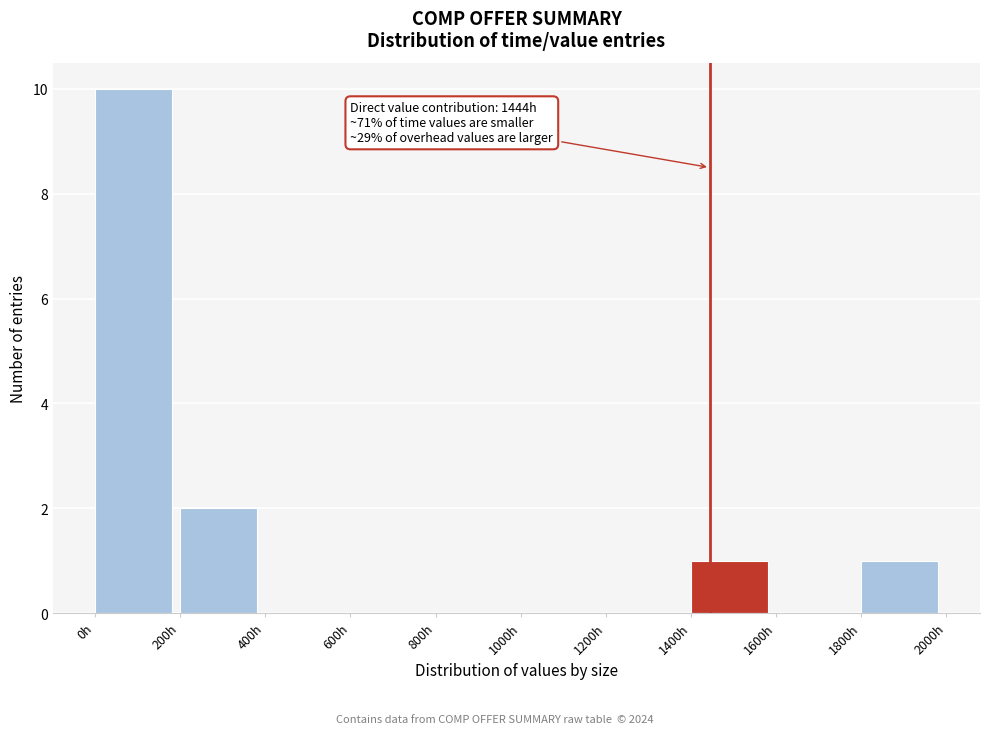

Which range on the x-axis has the tallest bar?

0 to 200